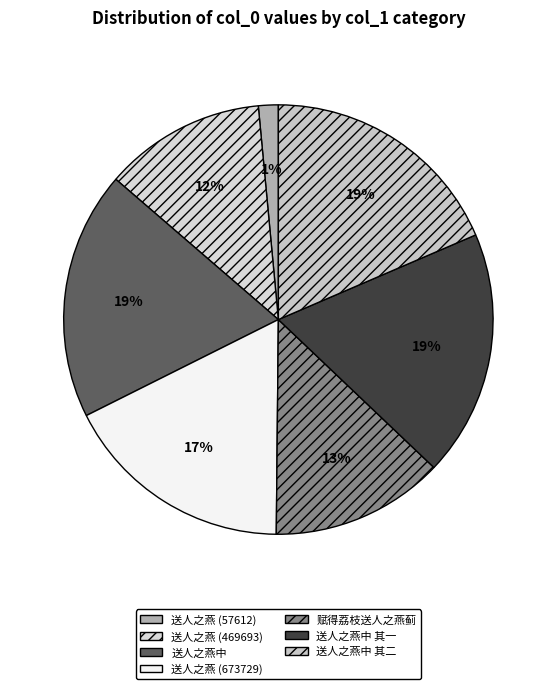

How many slices are in this pie chart?

7